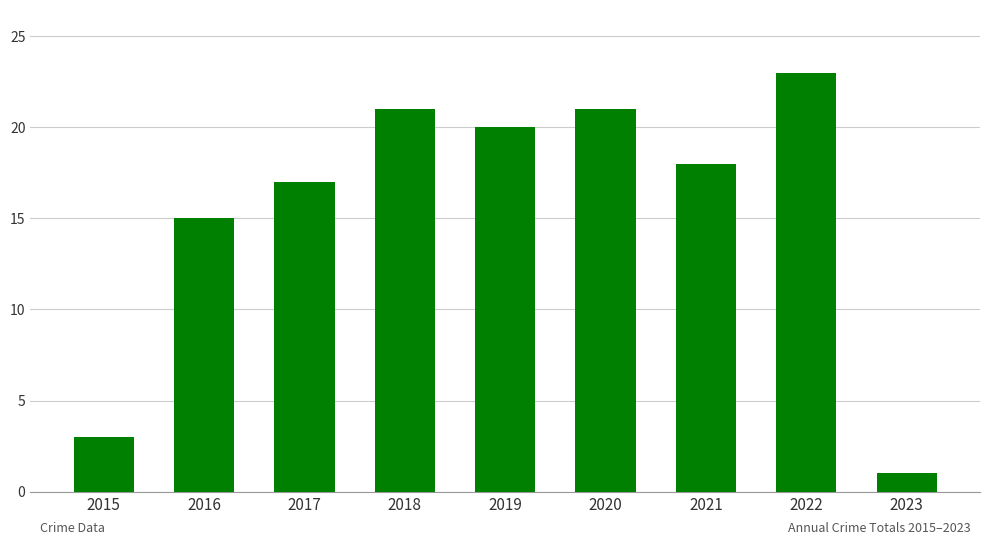

How many series are shown in this chart?

1